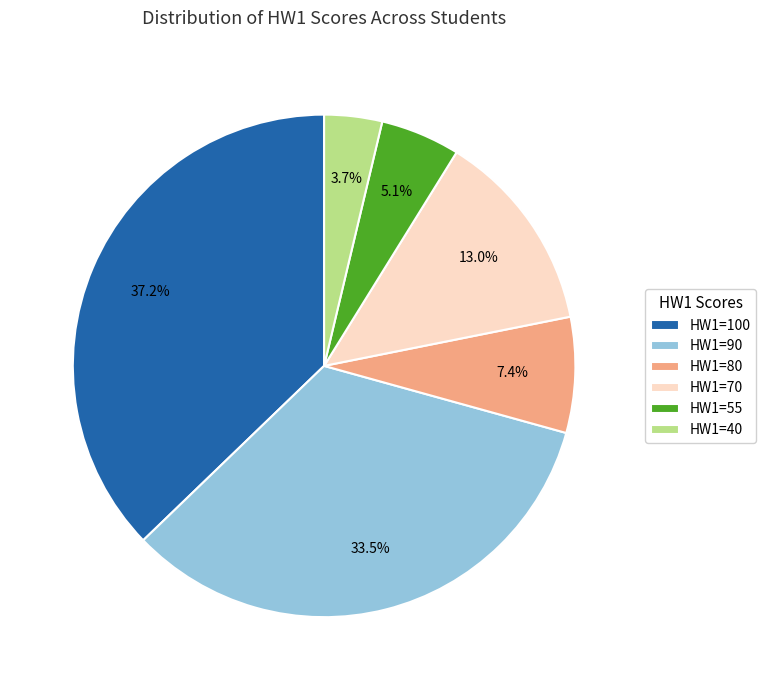

Is there a majority slice in this chart?

No